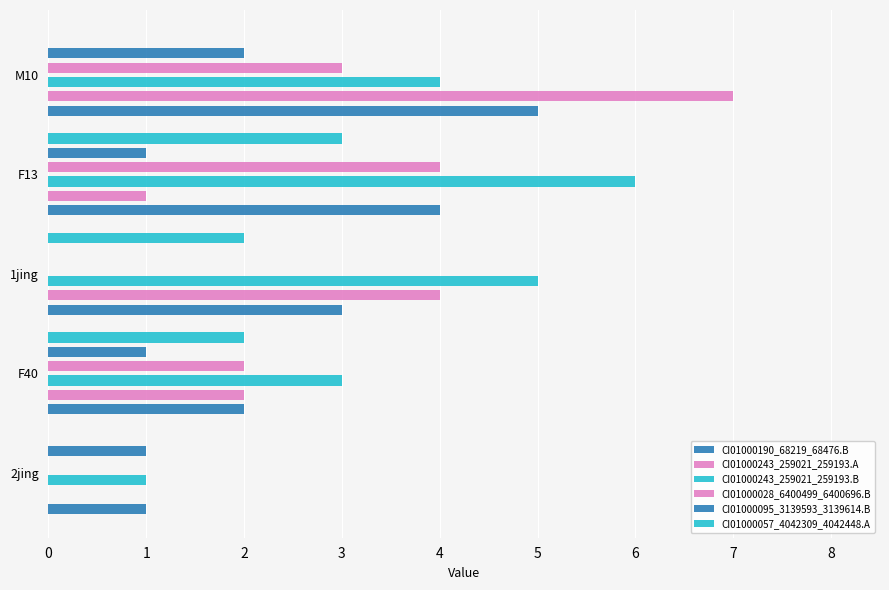

Count the number of categories in the chart.

5